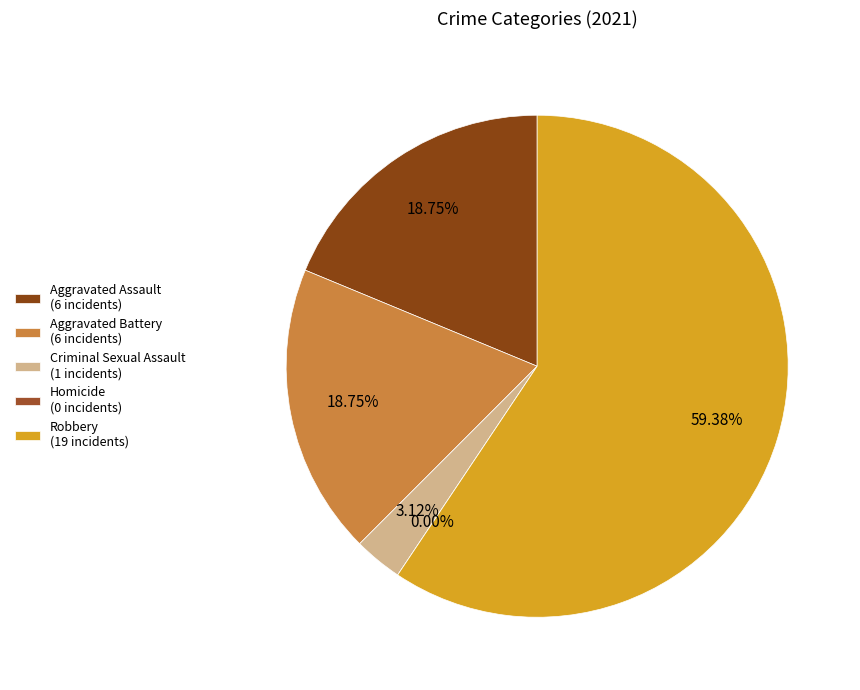

What percentage is the Robbery slice, to the nearest percent?

59%